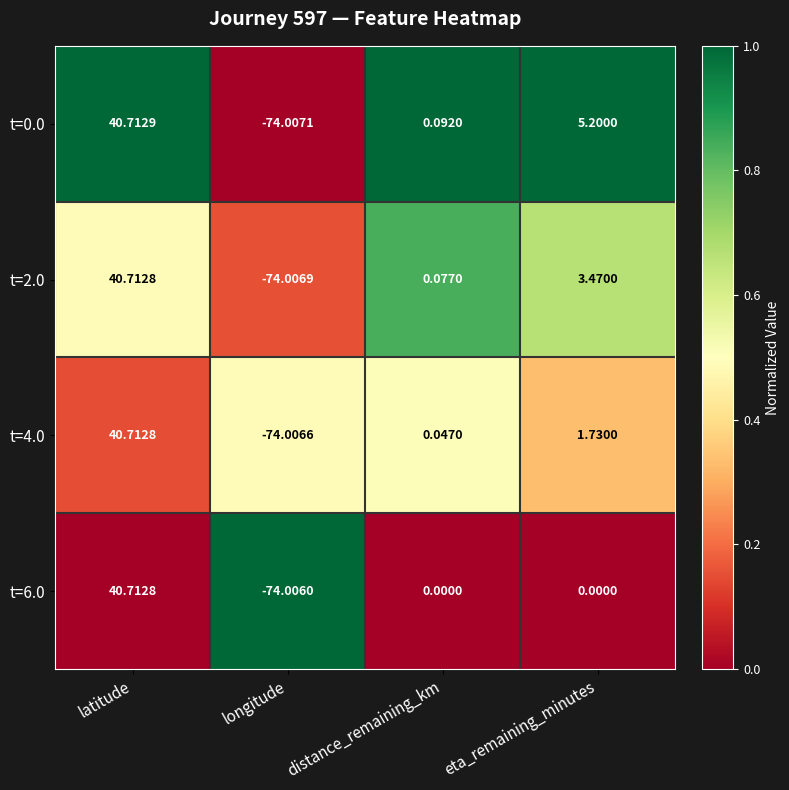

List the labels in order of t=2.0 value, largest first.

latitude, eta_remaining_minutes, distance_remaining_km, longitude